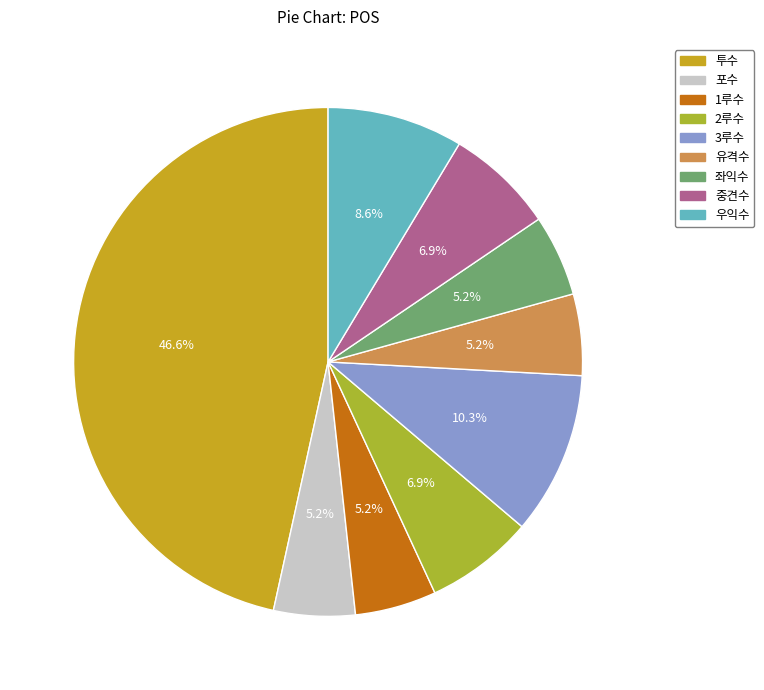

How many segments does this pie chart have?

9